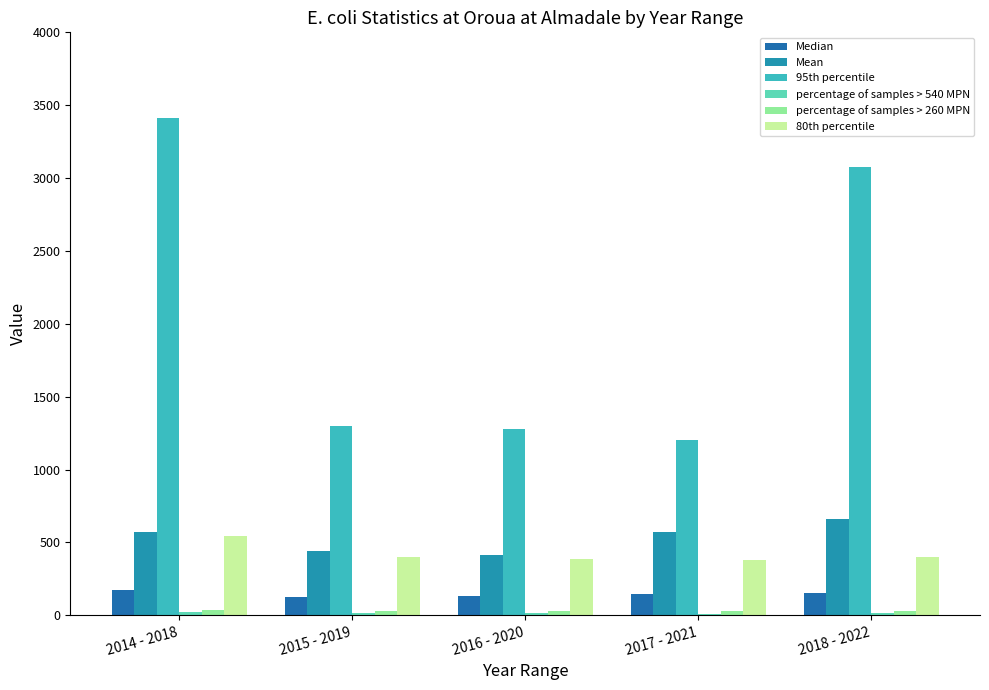

Rank the series by their maximum value, from highest to lowest.

95th percentile, Mean, 80th percentile, Median, percentage of samples > 260 MPN, percentage of samples > 540 MPN